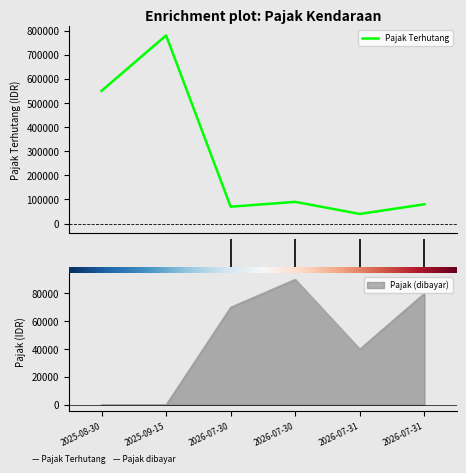

What is the highest value of the Pajak Terhutang series?

780000